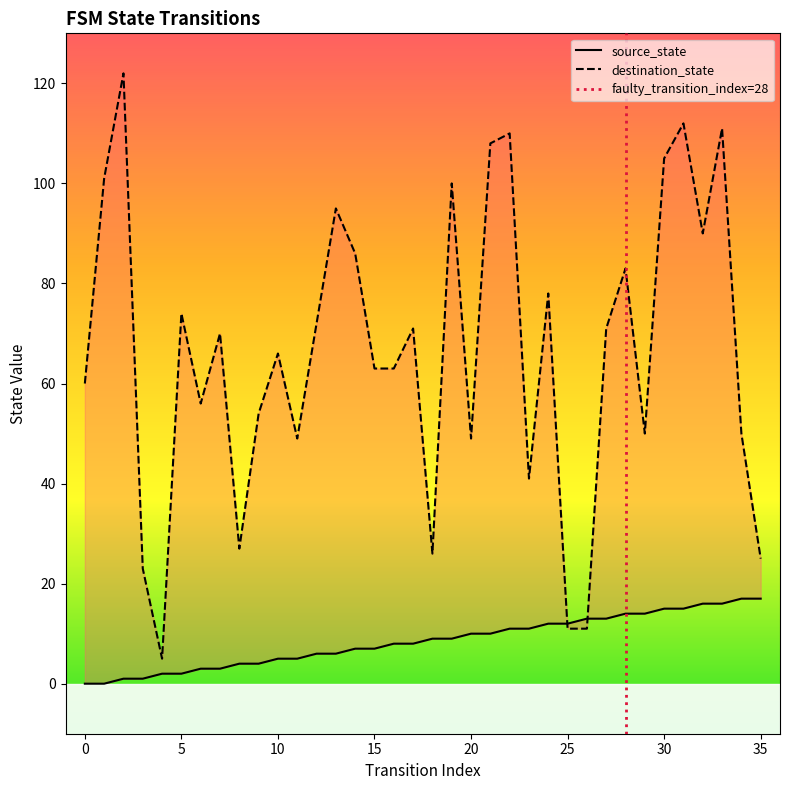

How many interior local valleys does the destination_state series have?

9